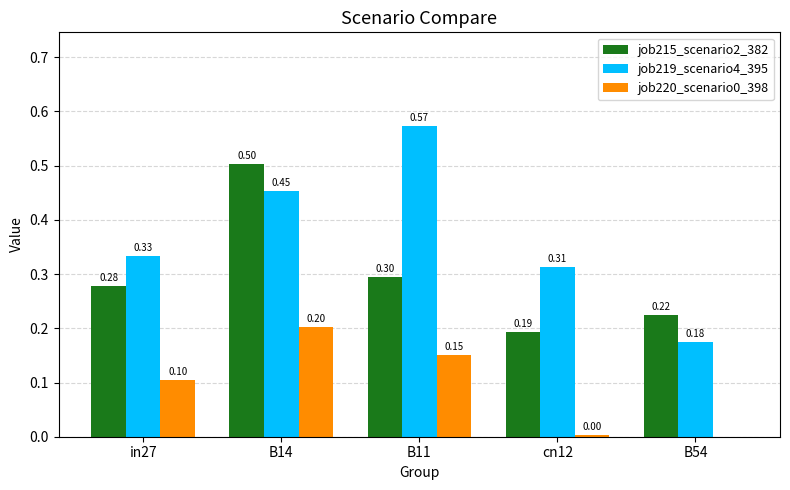

What is the sum of all job220_scenario0_398 values?

0.5